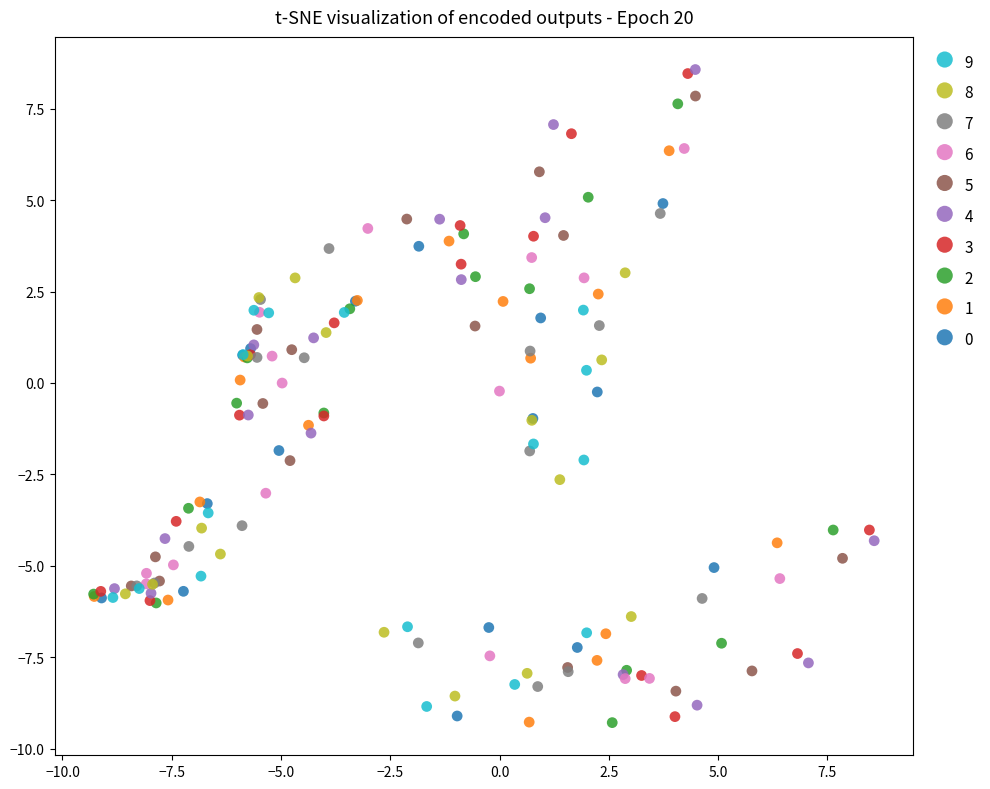

Which series has the widest spread of Y values?

3